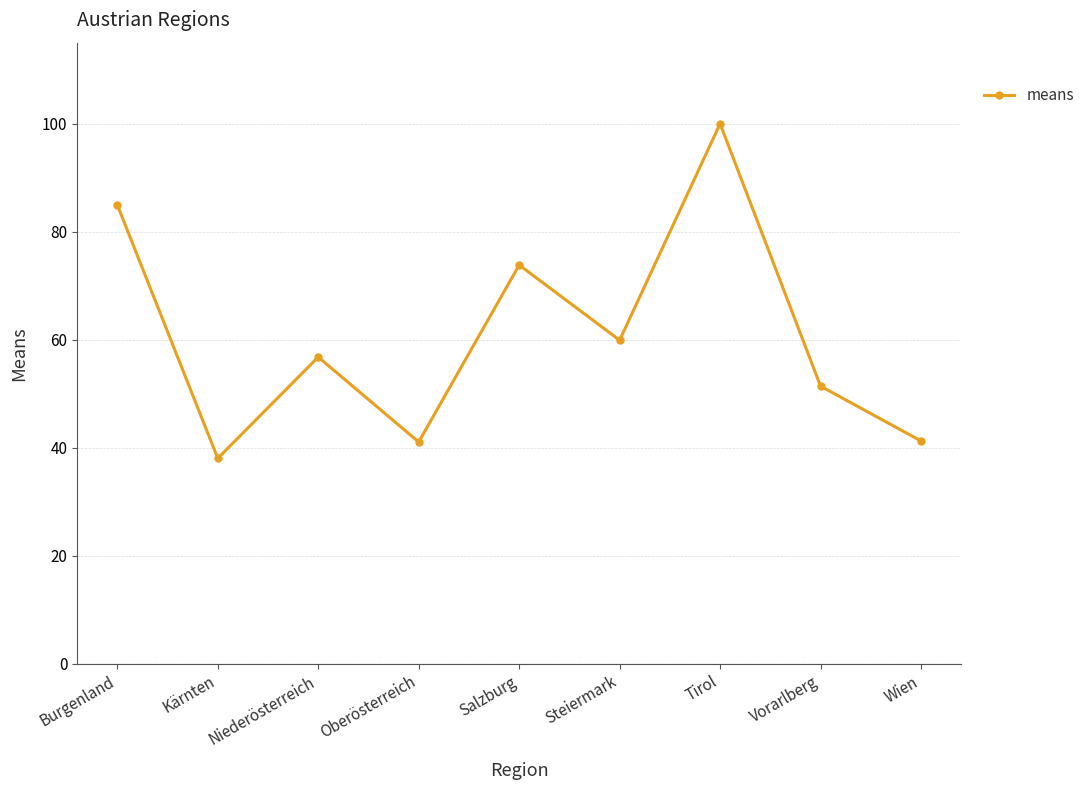

What is the change in value from Salzburg to Tirol?

+26.2